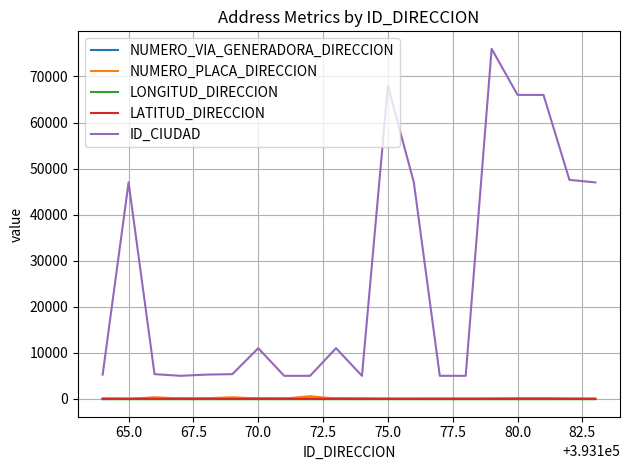

True or false: NUMERO_VIA_GENERADORA_DIRECCION and ID_CIUDAD cross at least once.

False